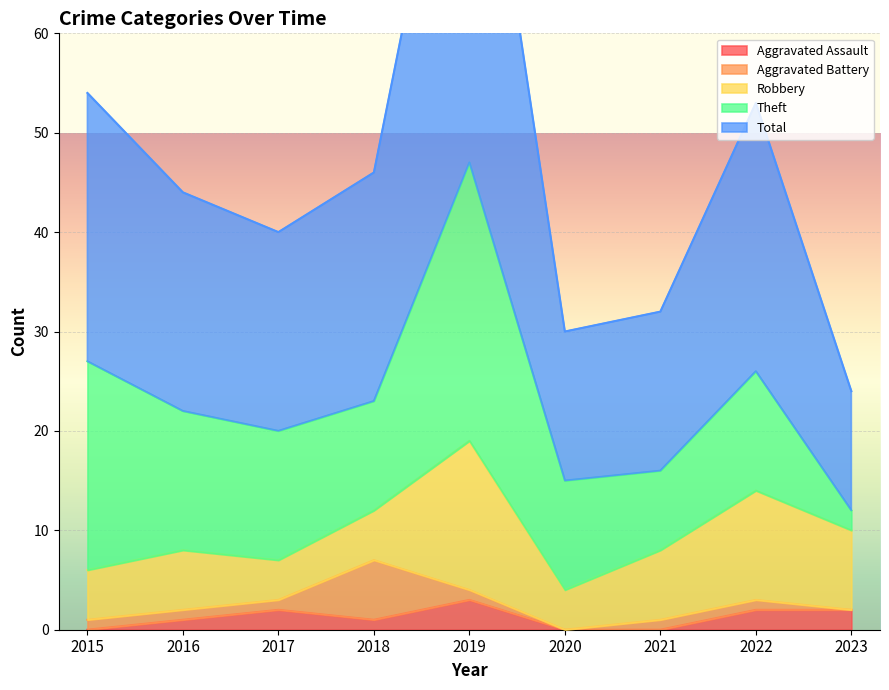

The Total series shows 20 at 2017. True or false?

True